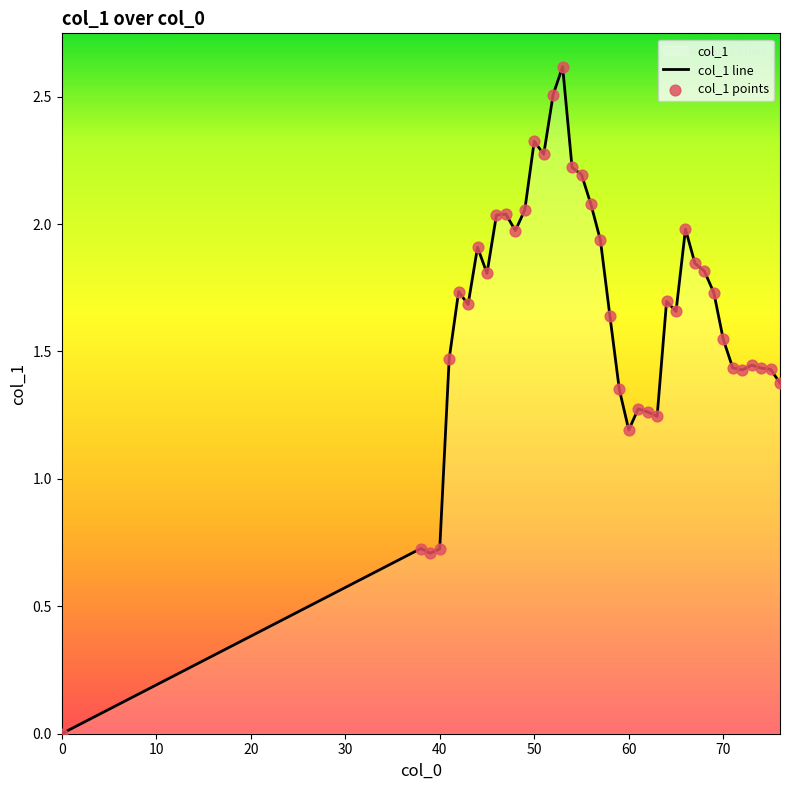

Which series contains the highest Y value?

col_1 line